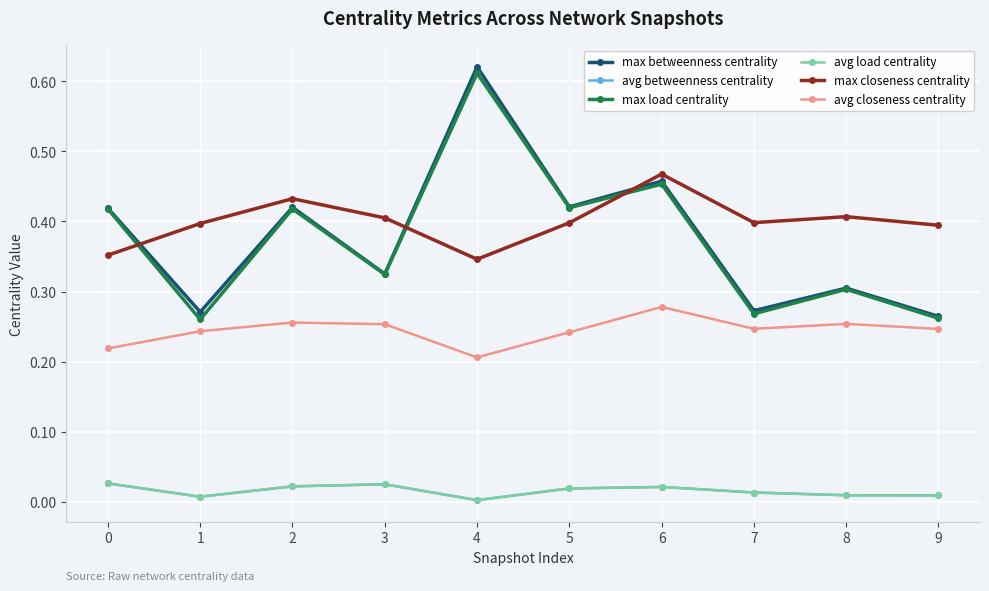

At how many categories does at least one series exceed 0?

10